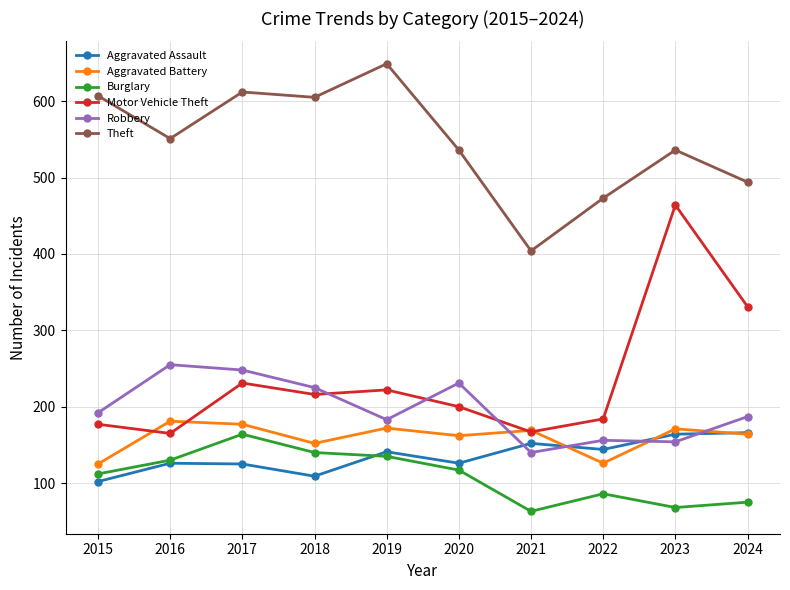

Is the value of Aggravated Assault at 2016 greater than the value of Aggravated Battery at 2017?

No